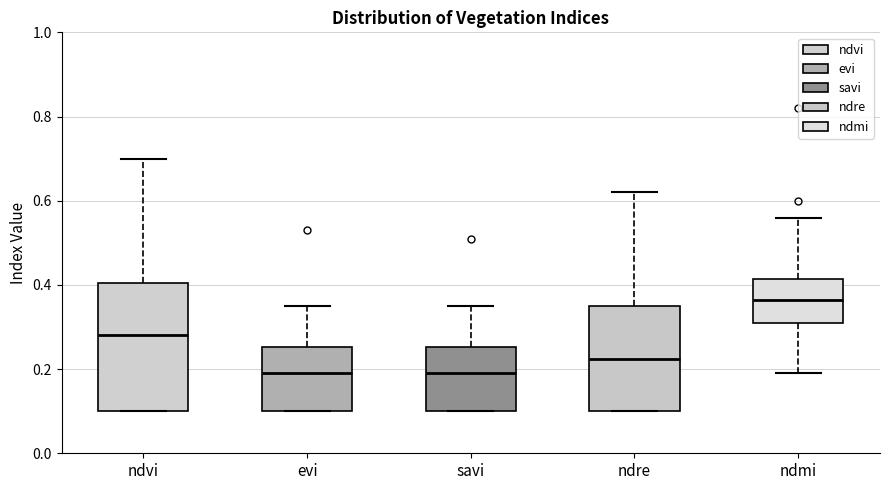

Which box is the tallest, from its lower edge to its upper edge?

ndvi